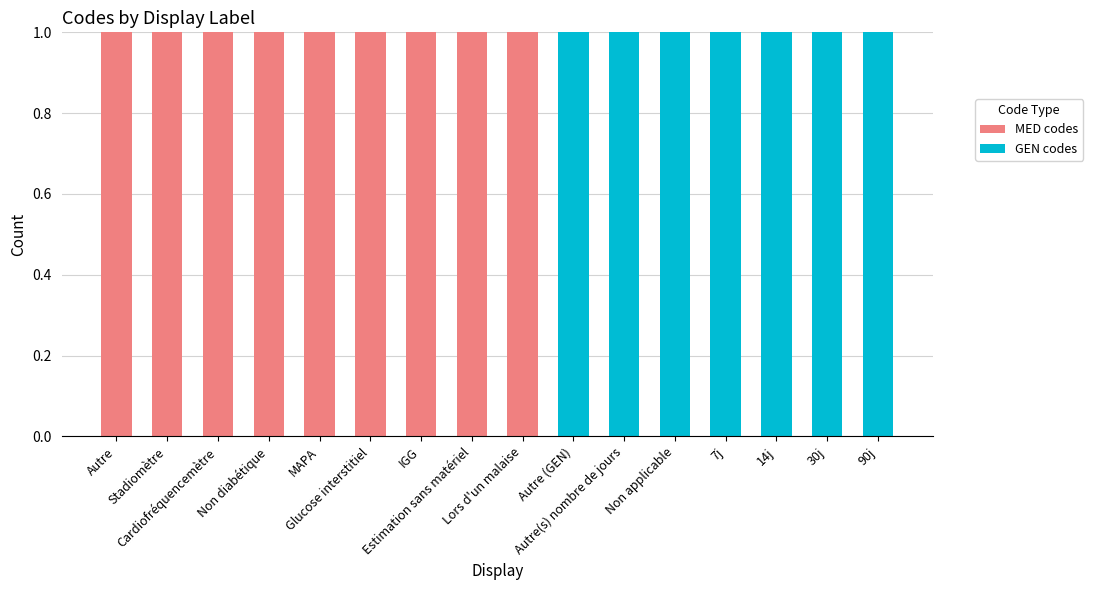

What is the total value across all series at Autre (GEN)?

1